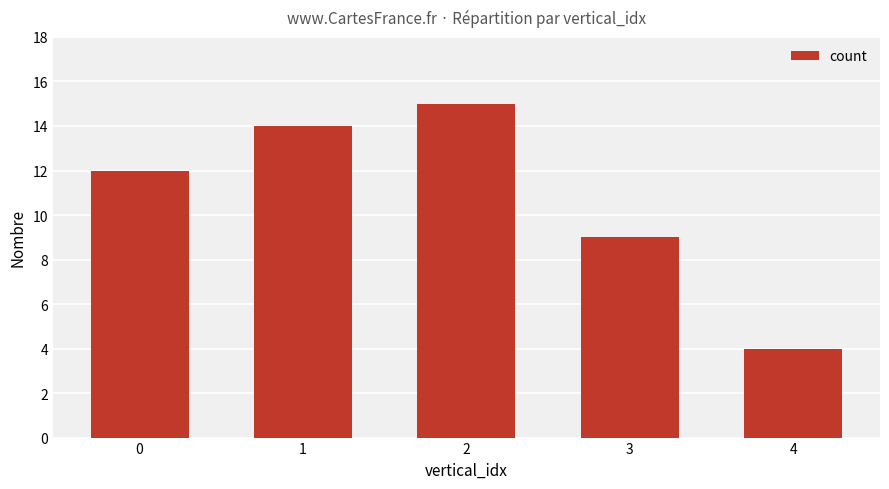

Is it true that the value at 0 is 5?

False